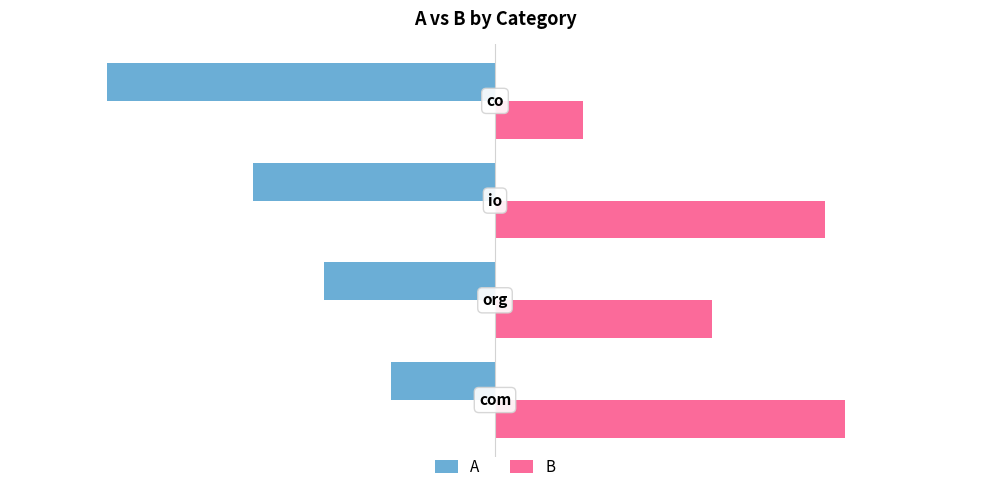

At how many categories does at least one series exceed 46?

3